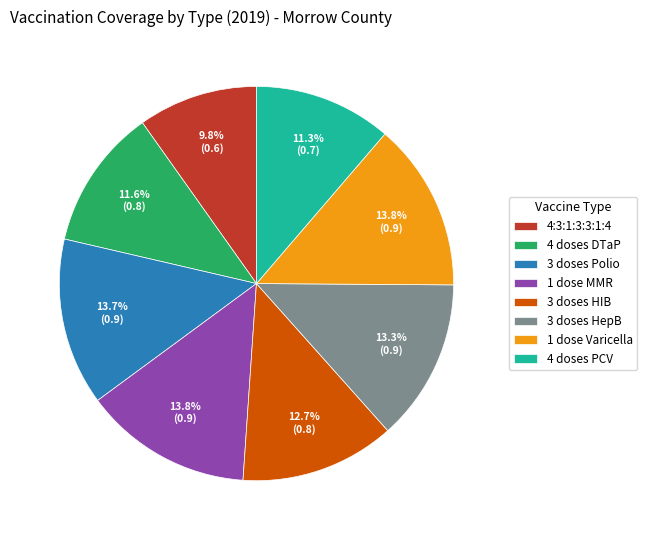

To the nearest percent, what is the combined percentage of 1 dose Varicella and 4:3:1:3:3:1:4?

24%